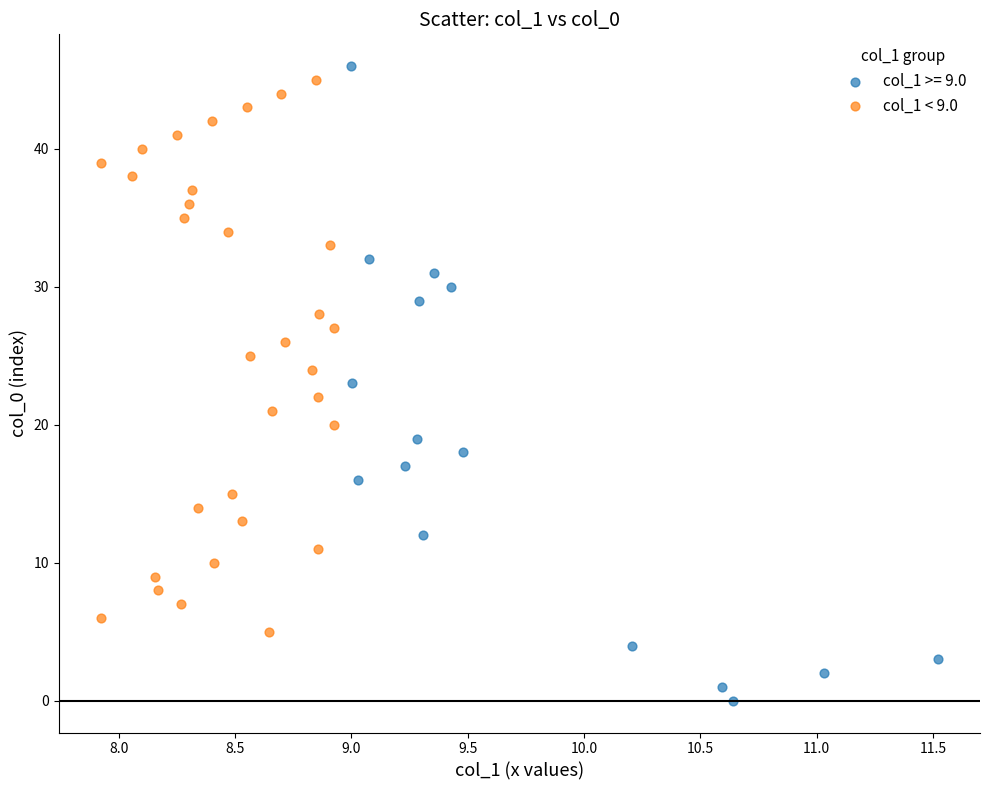

Which series reaches the minimum Y coordinate?

col_1 >= 9.0